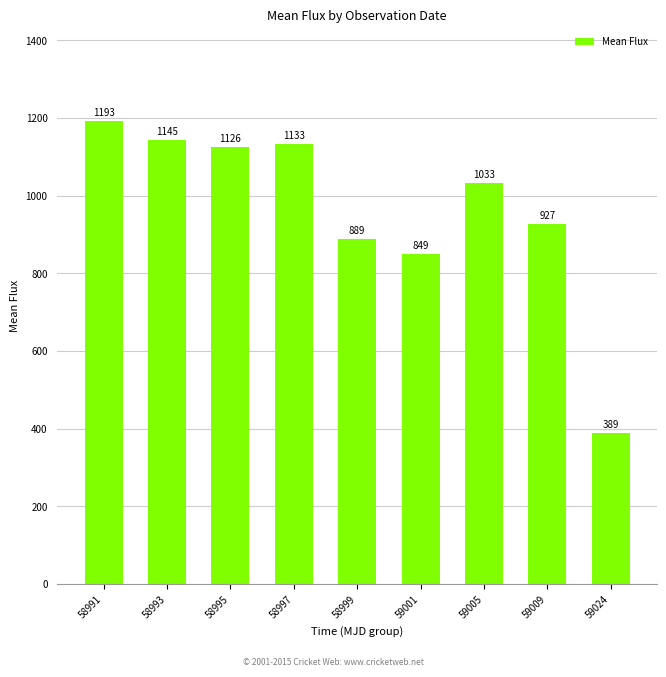

Approximately how many times larger is the value at 58993 compared to 59001?

1.3